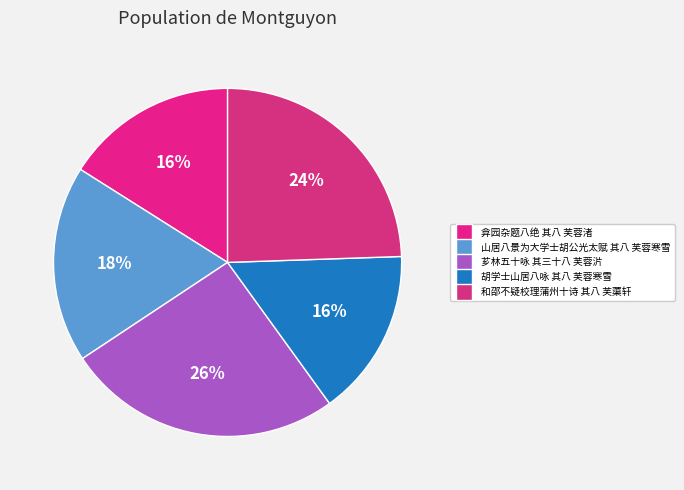

How much of the chart is everything except 胡学士山居八咏 其八 芙蓉寒雪?

84.4%